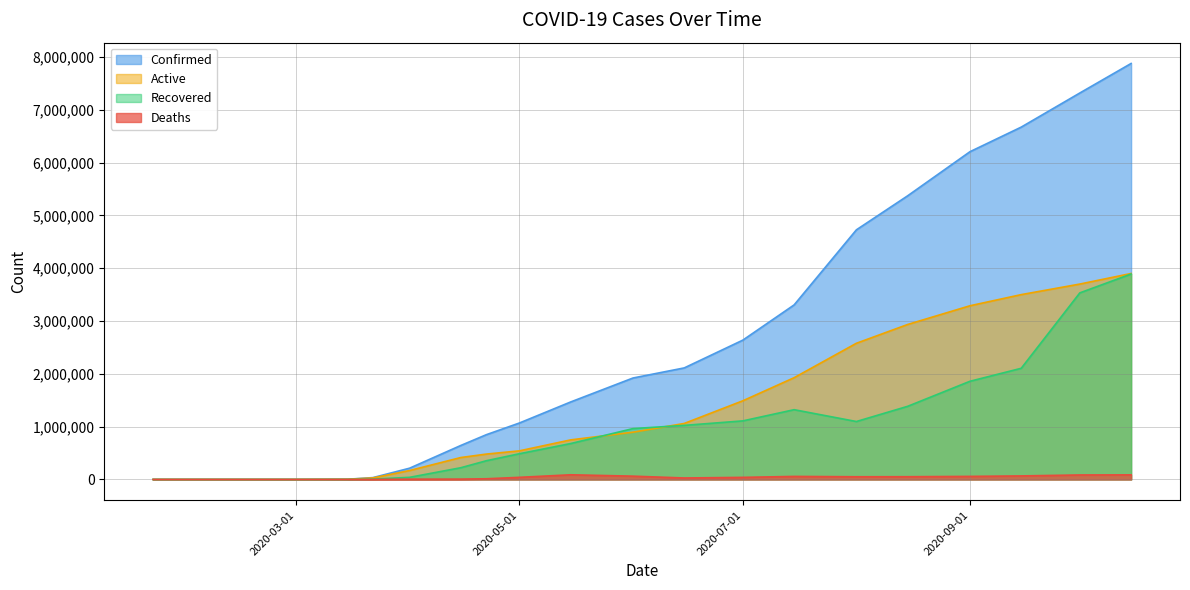

What is the average value of the deaths series?

37042